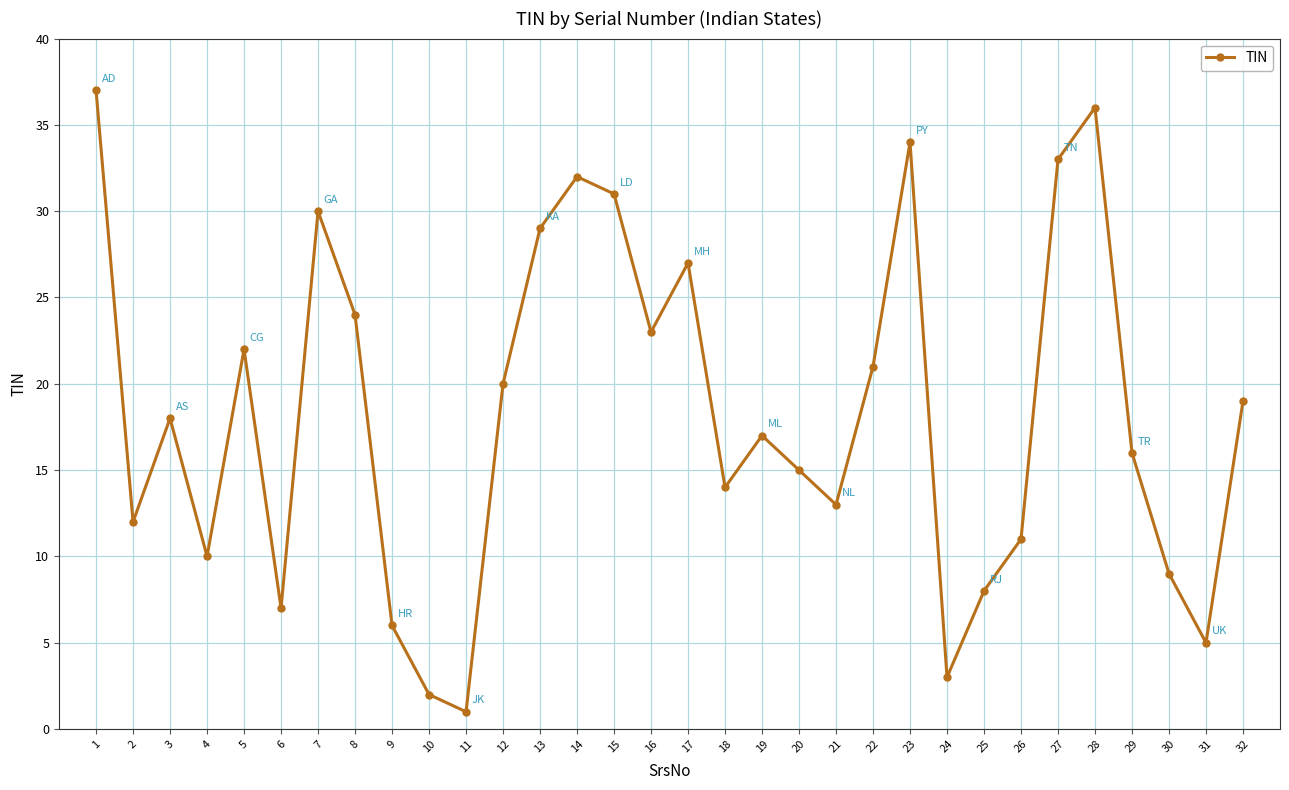

What is the average value?

18